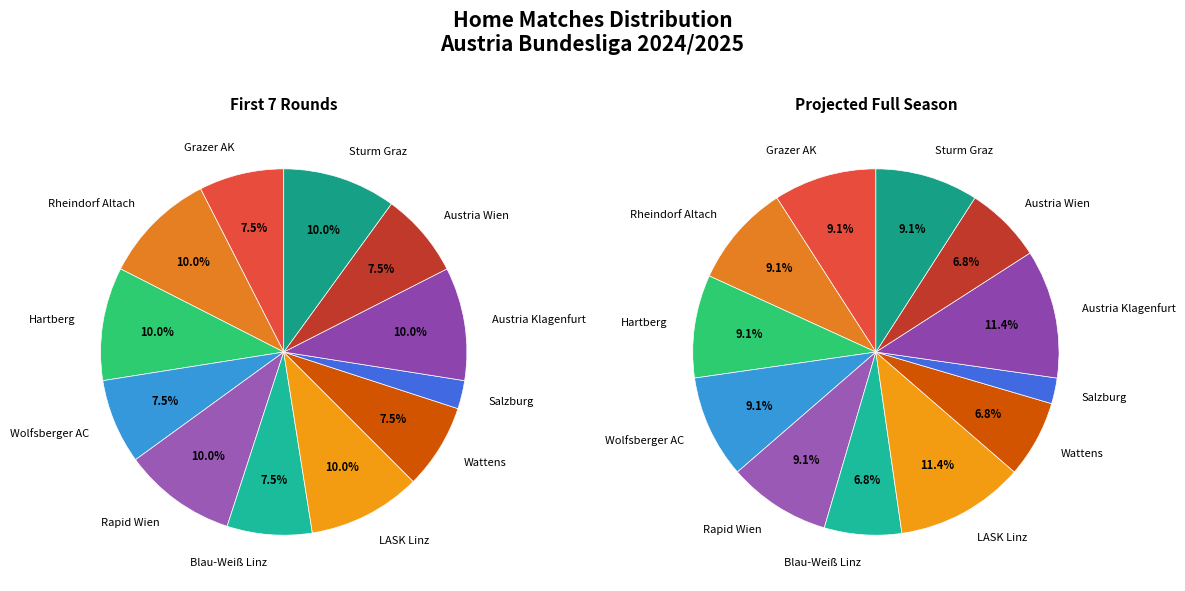

Between Rapid Wien and Hartberg, which is larger?

Rapid Wien